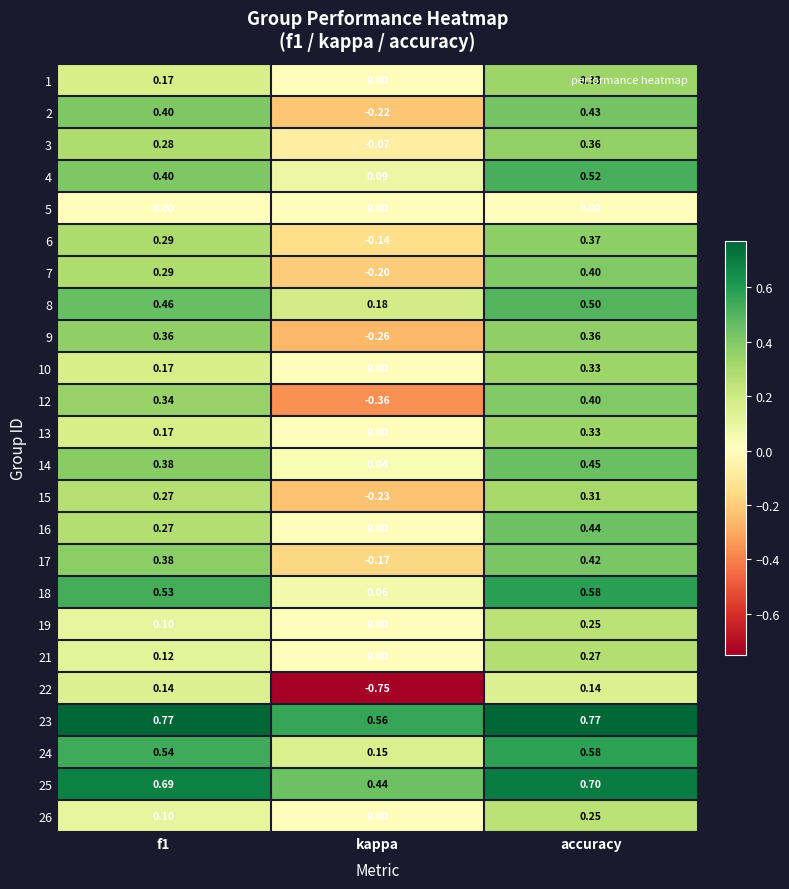

At which label does 15 reach its peak?

accuracy